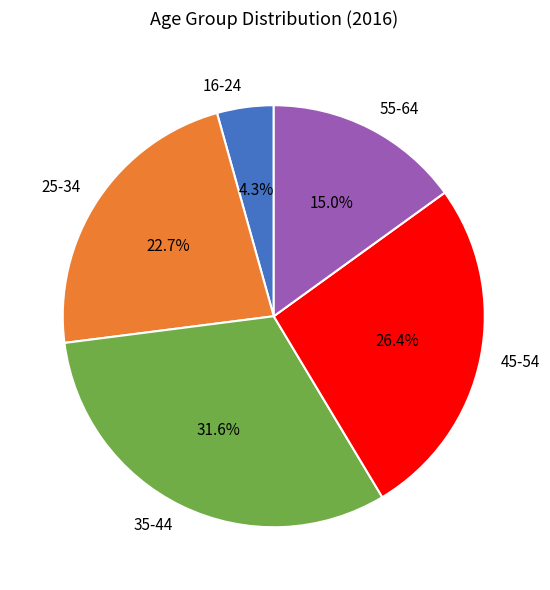

What is the ratio of the value at 45-54 to the value at 55-64?

1.8